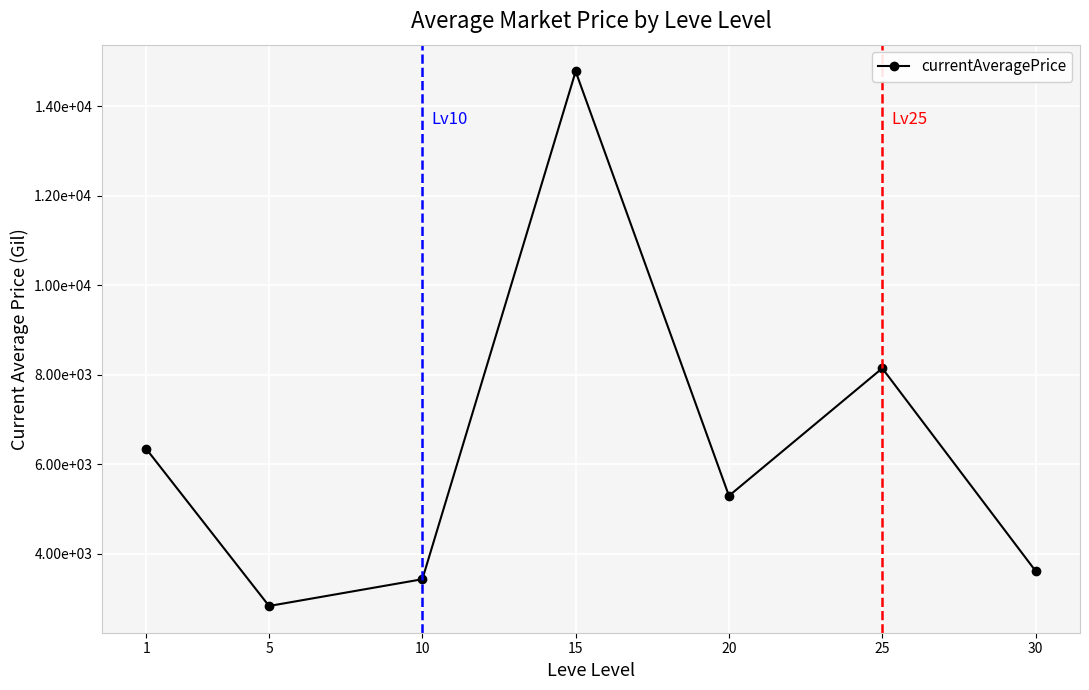

List the labels in order of value, smallest first.

5, 10, 30, 20, 1, 25, 15